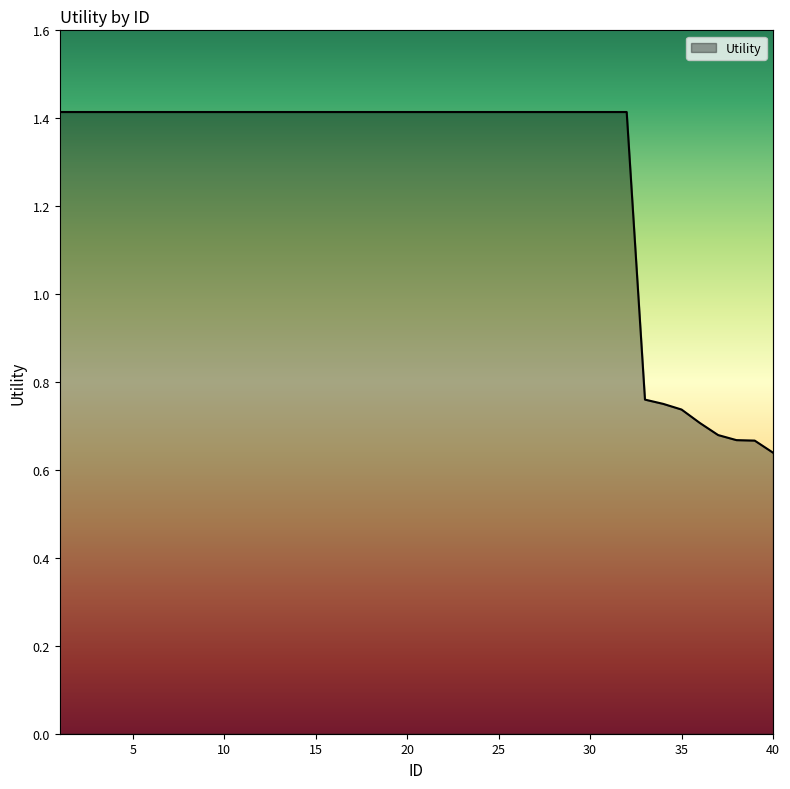

How many values exceed 1?

32